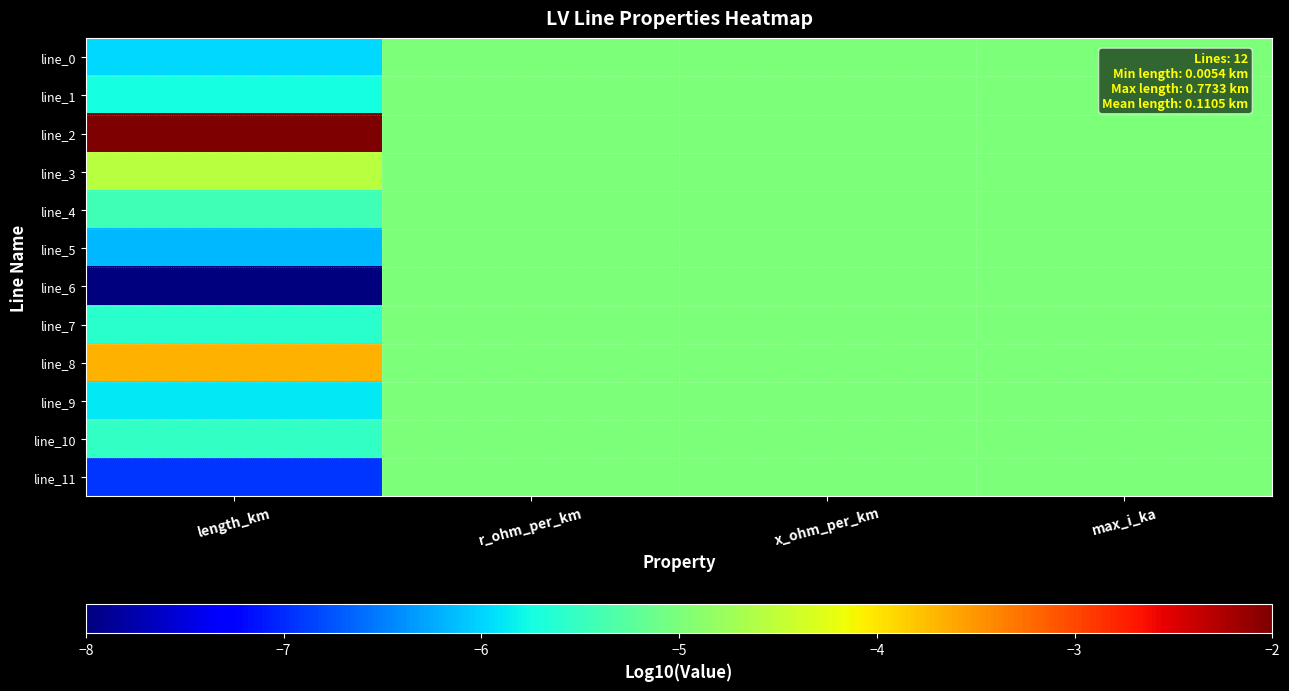

At r_ohm_per_km, list the series in order from largest to smallest.

line_0, line_1, line_2, line_3, line_4, line_5, line_6, line_7, line_8, line_9, line_10, line_11